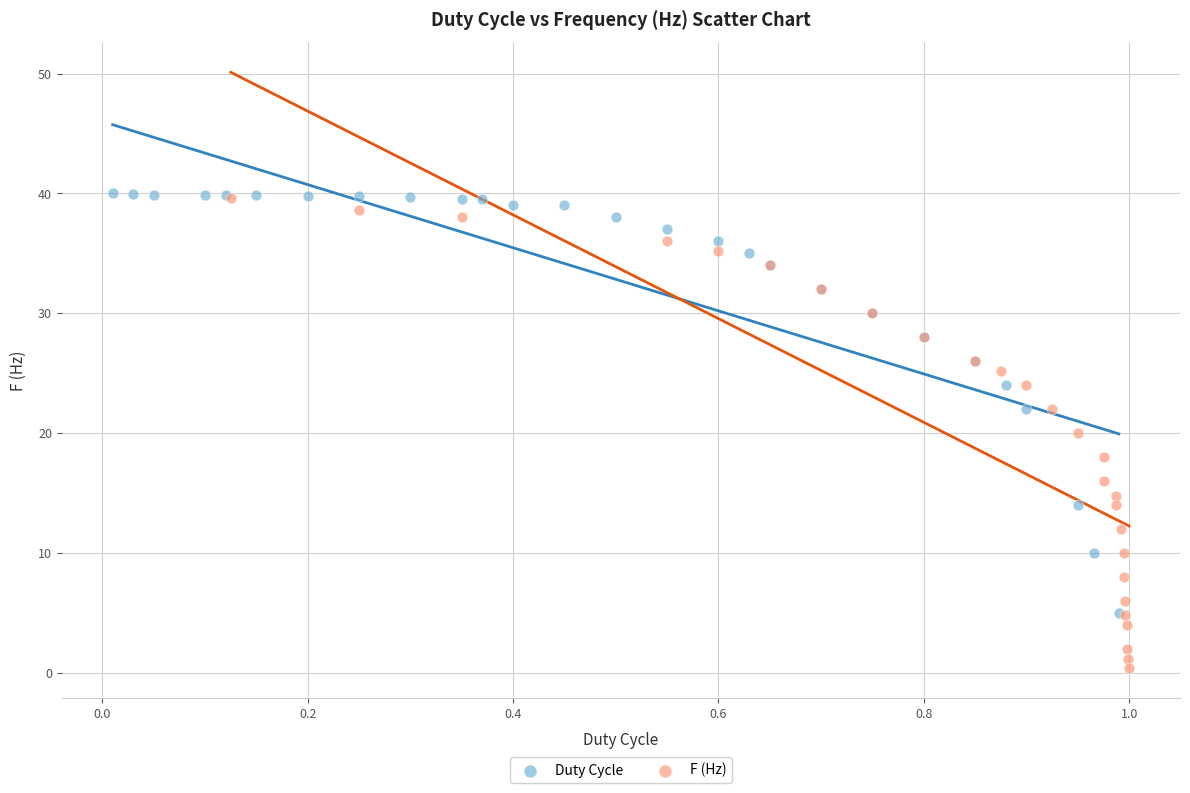

Which series reaches the minimum Y coordinate?

F (Hz)